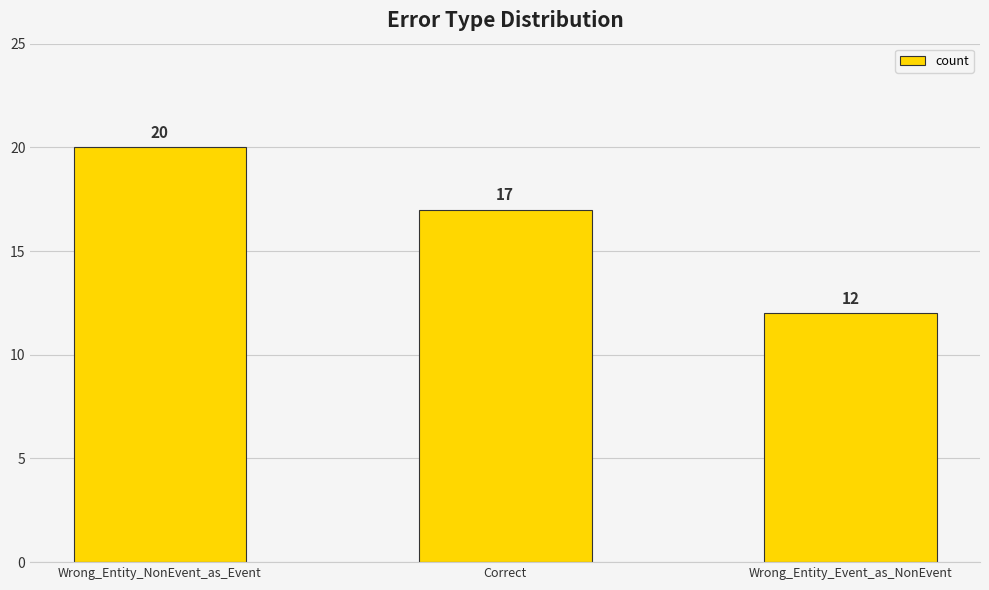

List the labels in order of value, smallest first.

Wrong_Entity_Event_as_NonEvent, Correct, Wrong_Entity_NonEvent_as_Event